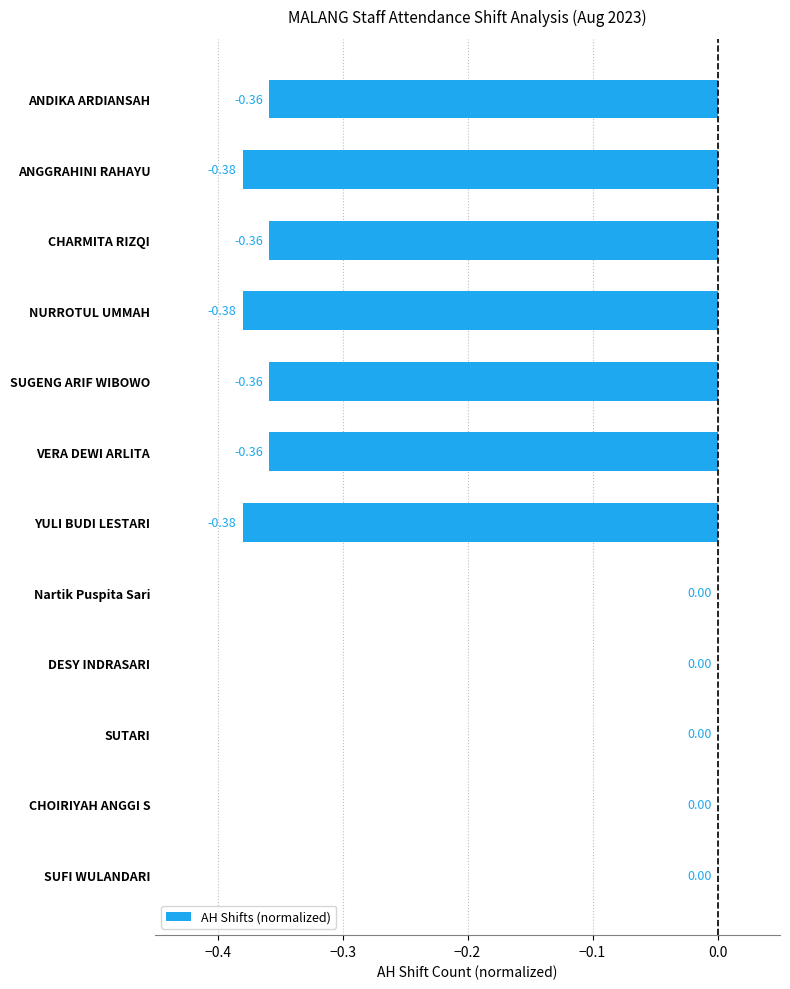

What is the change in value from CHARMITA RIZQI to SUTARI?

+0.4